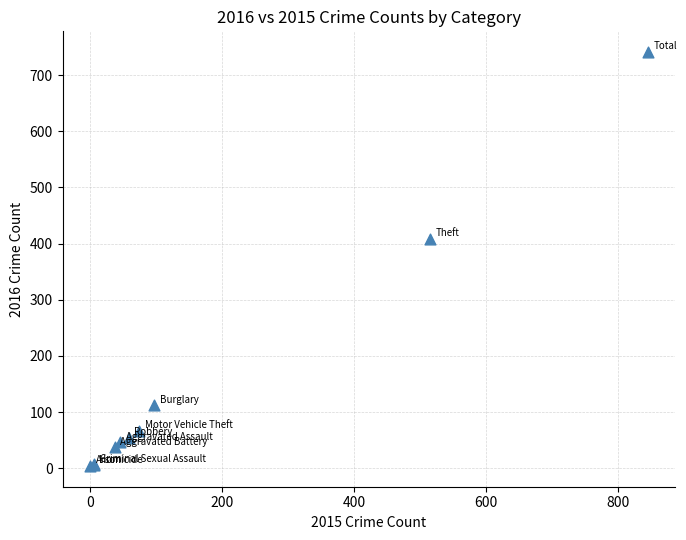

What Y value in the scatter plot is closest to 372?

409